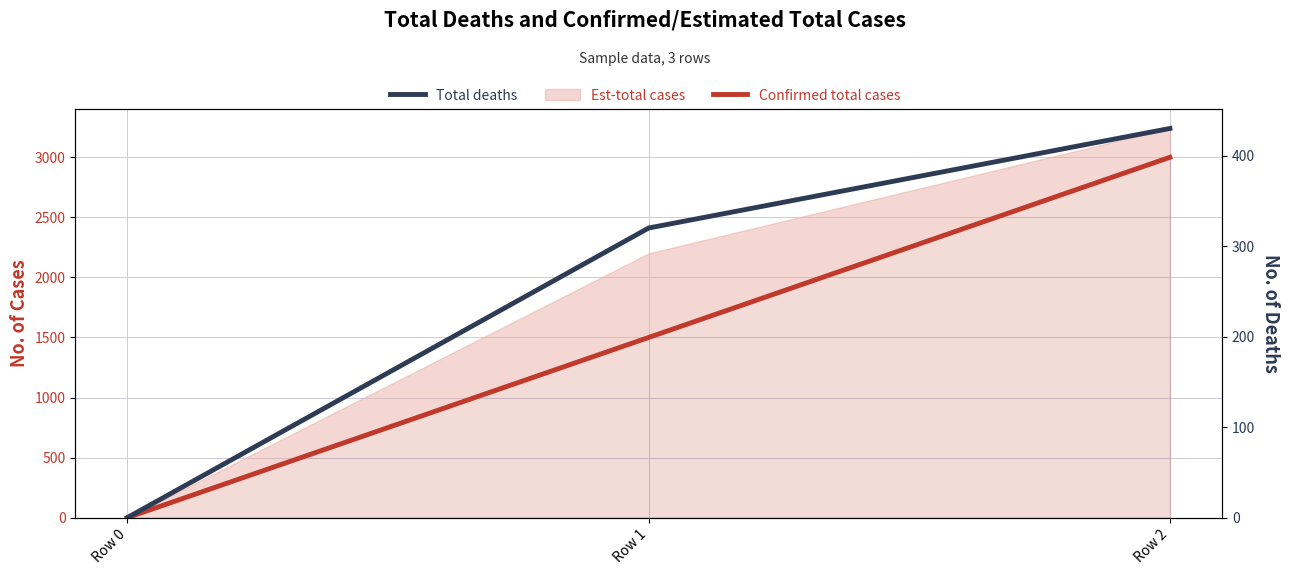

At which label does Total deaths reach its minimum?

Row 0